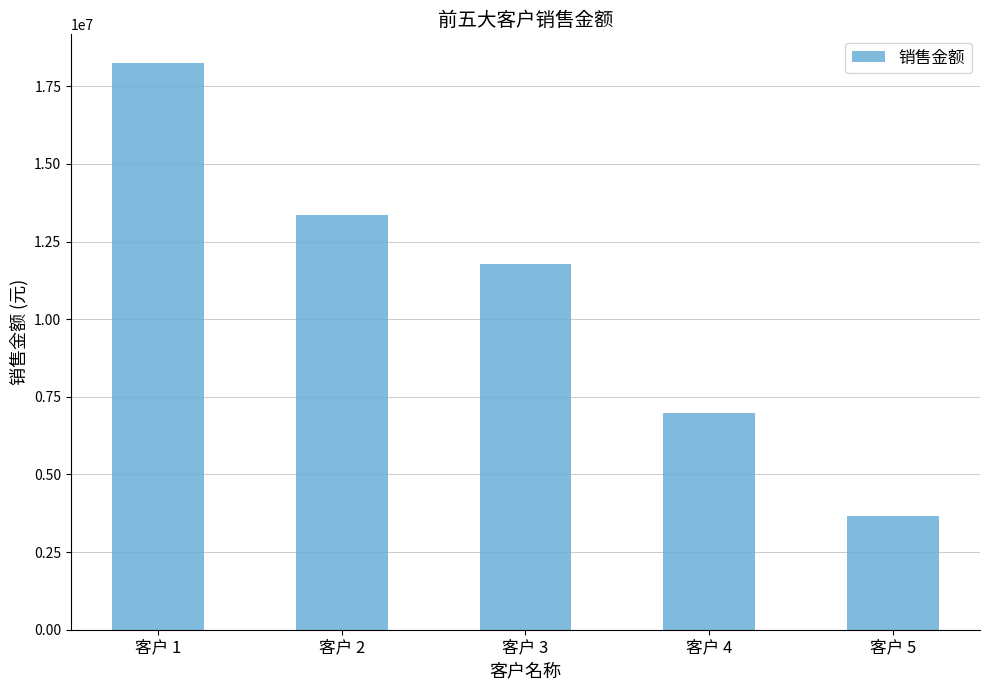

What is the change in value from 客户 2 to 客户 5?

-9673675.2